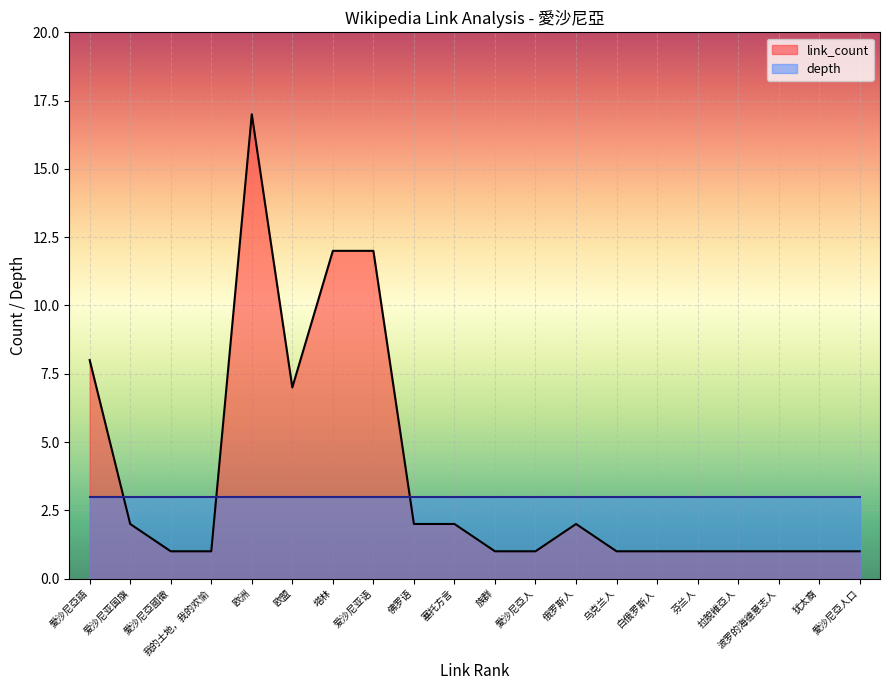

What is the minimum value for rank?

1